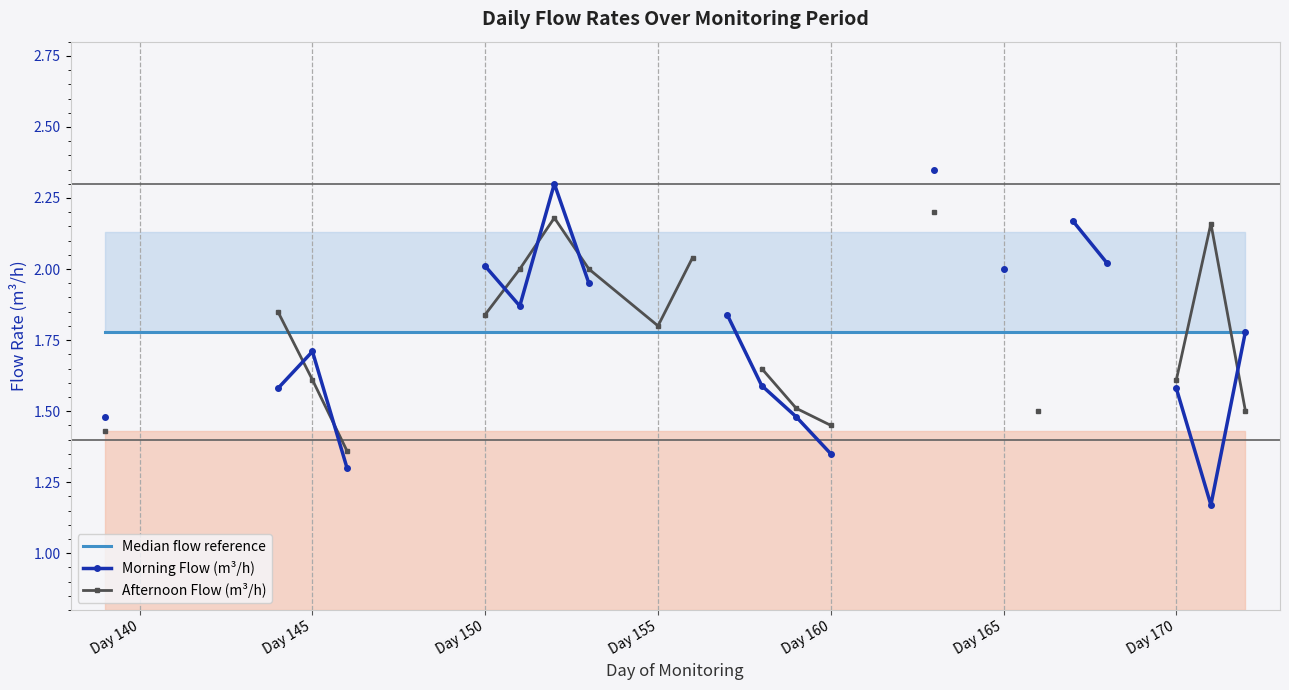

How many times do Morning Flow (m³/h) and Afternoon Flow (m³/h) cross each other?

6